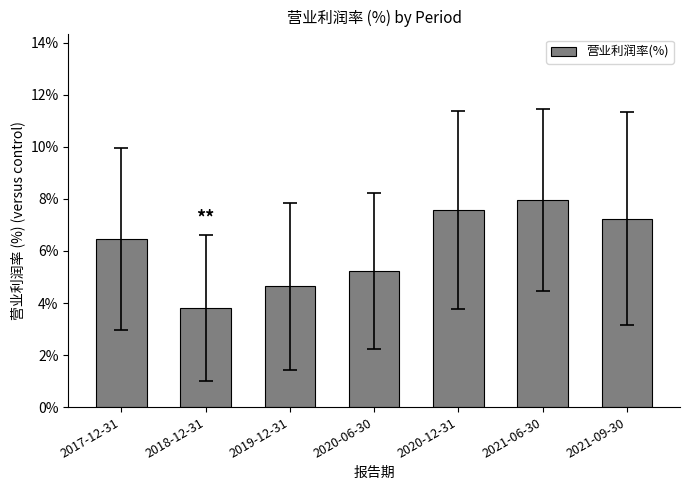

What is the label of the 2nd bar from the left?

2018-12-31